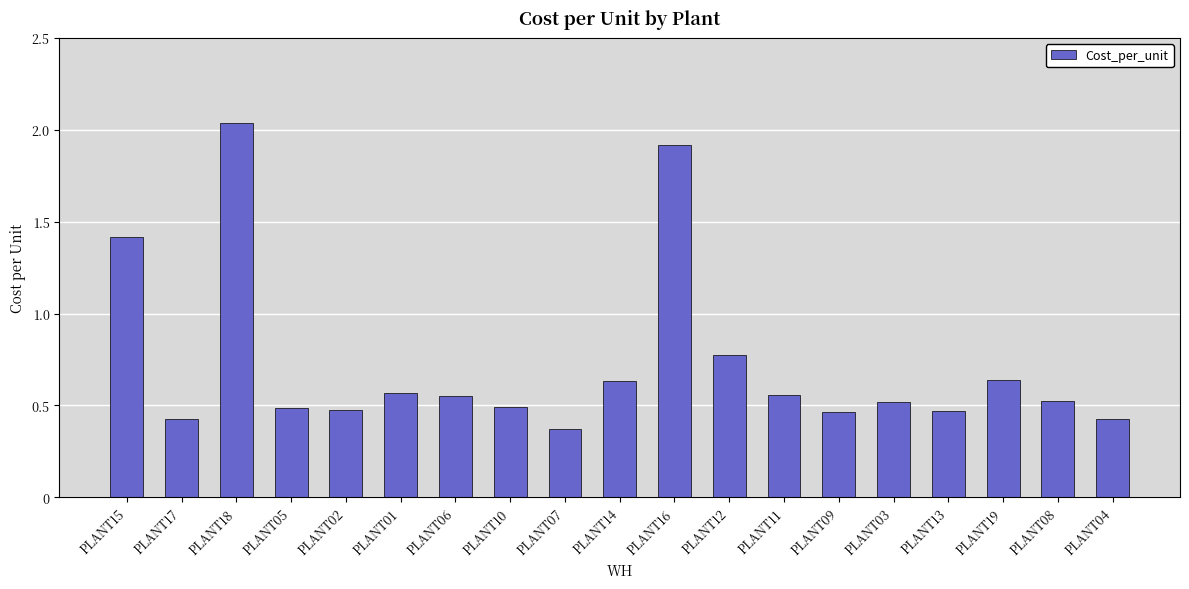

Which category has the highest value across all series?

PLANT18